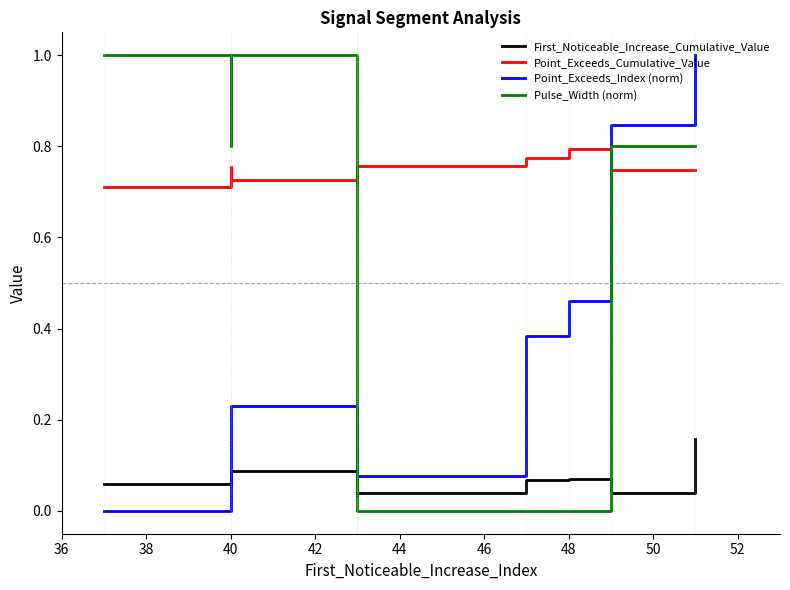

True or false: Point_Exceeds_Cumulative_Value and First_Noticeable_Increase_Cumulative_Value intersect in this chart.

False